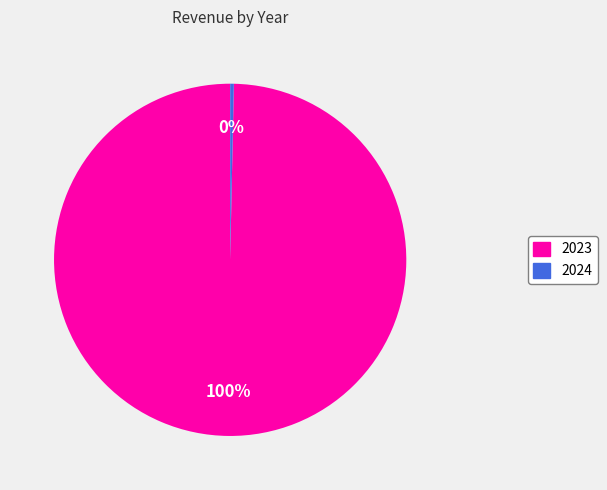

Which category has the biggest portion of the pie?

2023